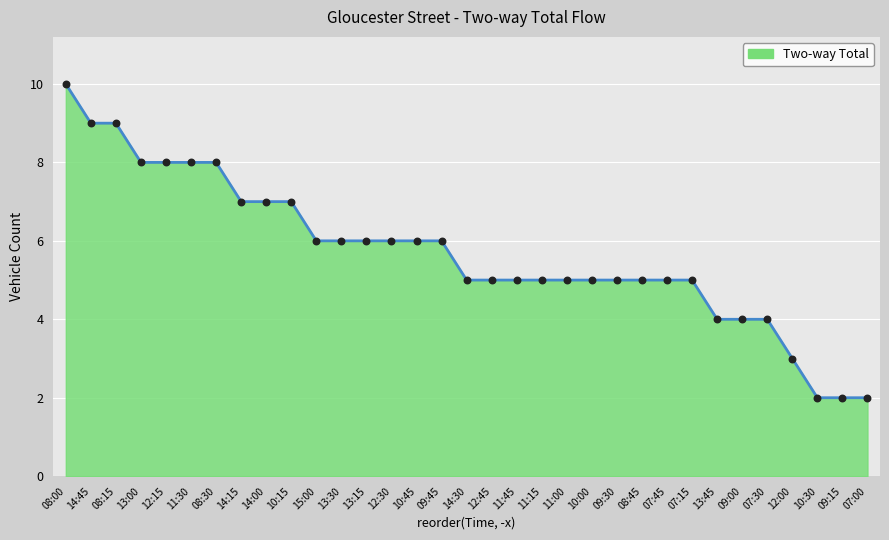

What is the ratio of the value at 07:15 to the value at 07:00?

2.5